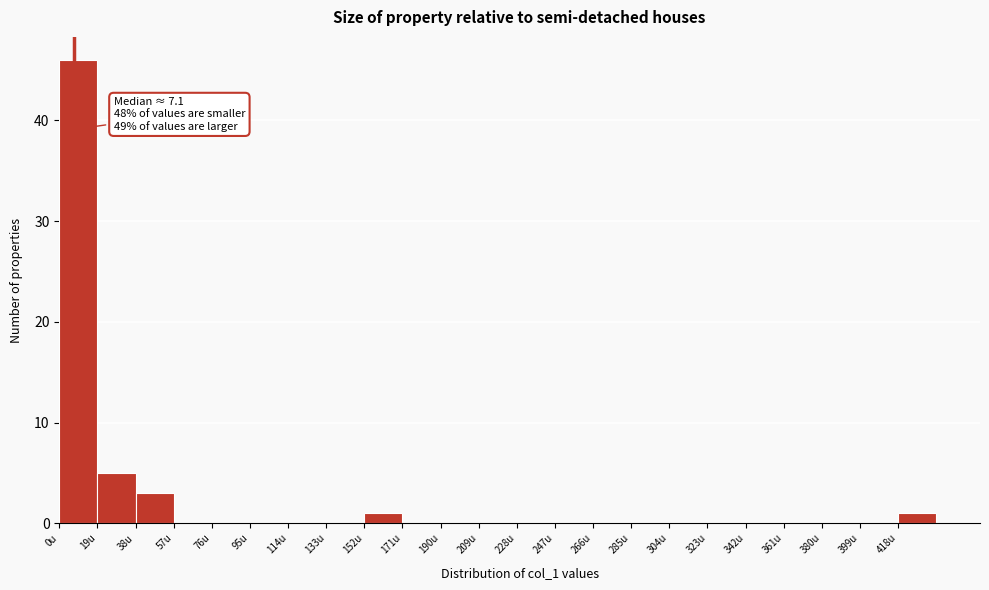

Which range on the x-axis has the tallest bar?

0 to 19